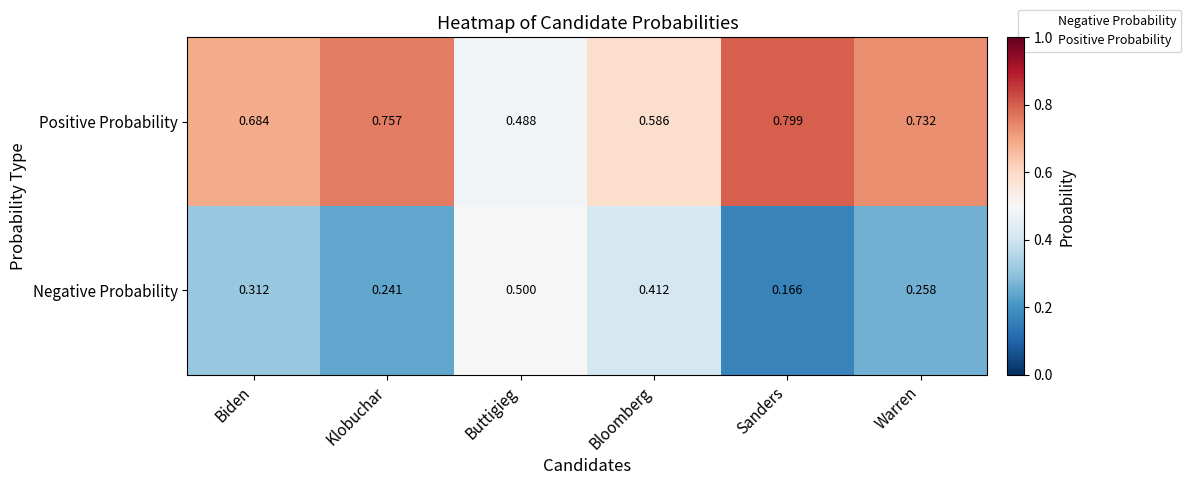

Which category has the lowest value in the Positive Probability series?

Buttigieg